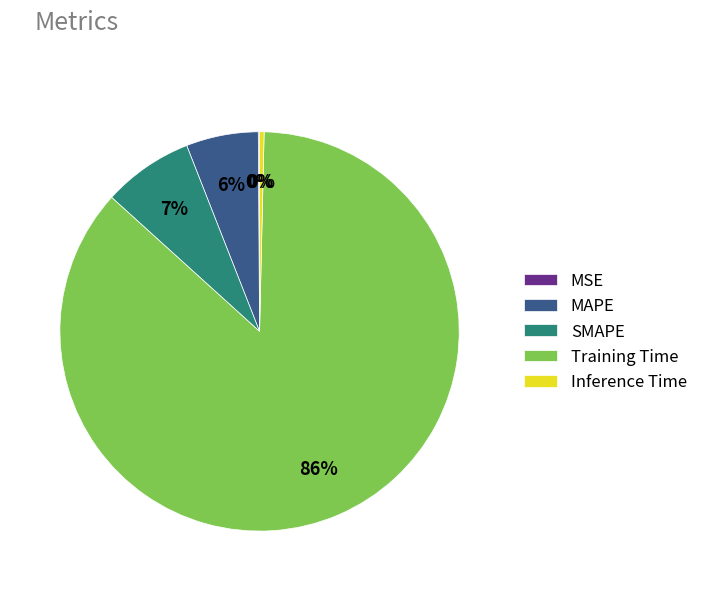

To the nearest percent, what is the average slice percentage?

20%